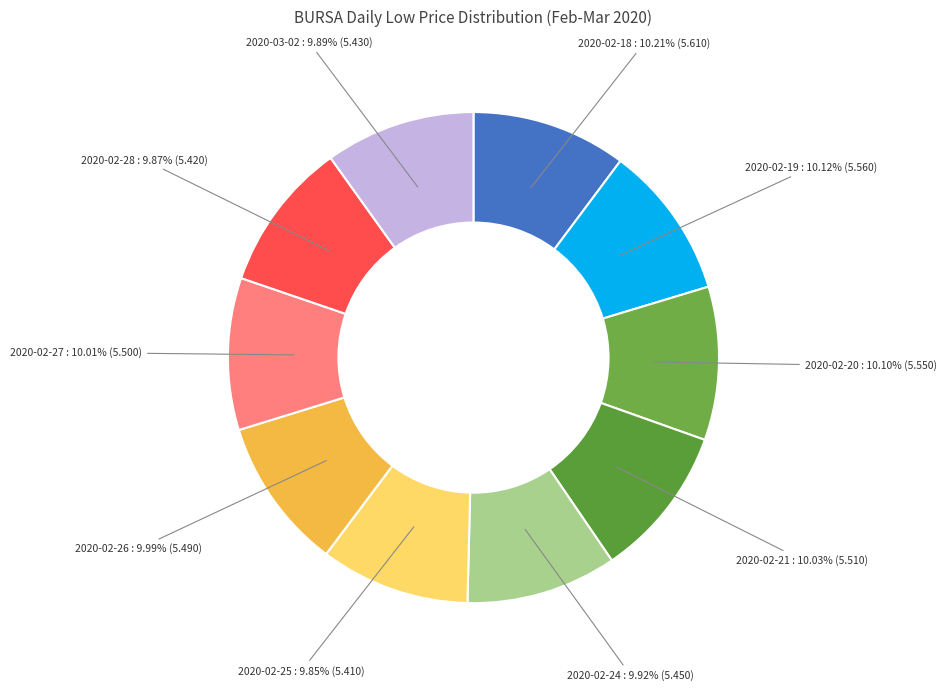

Rank the categories by value from lowest to highest.

2020-02-25, 2020-02-28, 2020-03-02, 2020-02-24, 2020-02-26, 2020-02-27, 2020-02-21, 2020-02-20, 2020-02-19, 2020-02-18